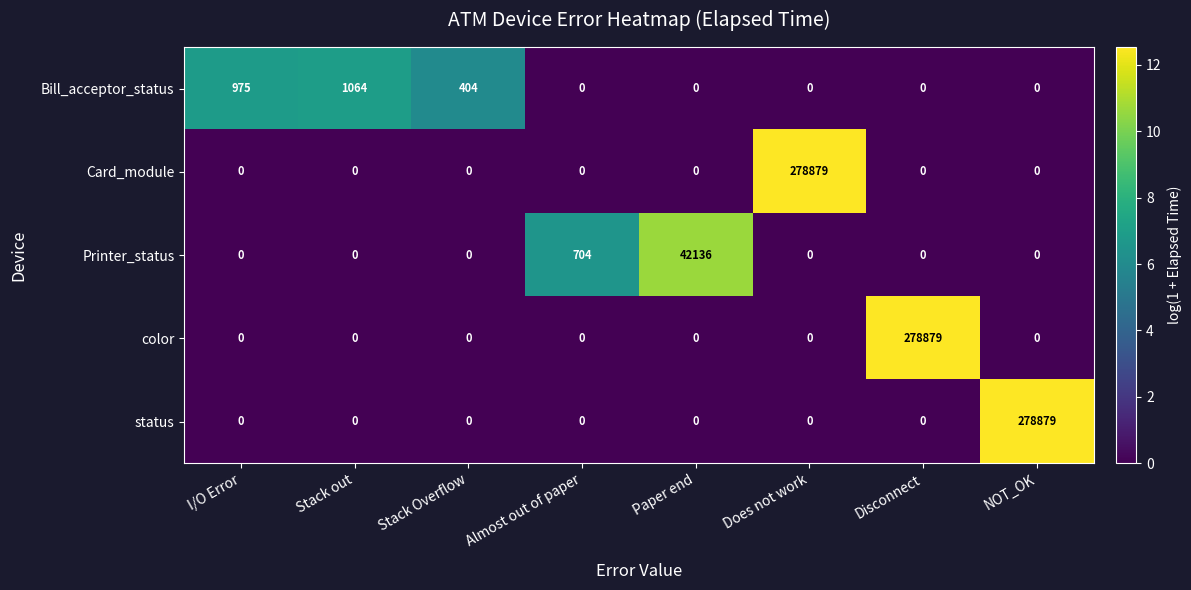

What is the greatest value displayed?

278879